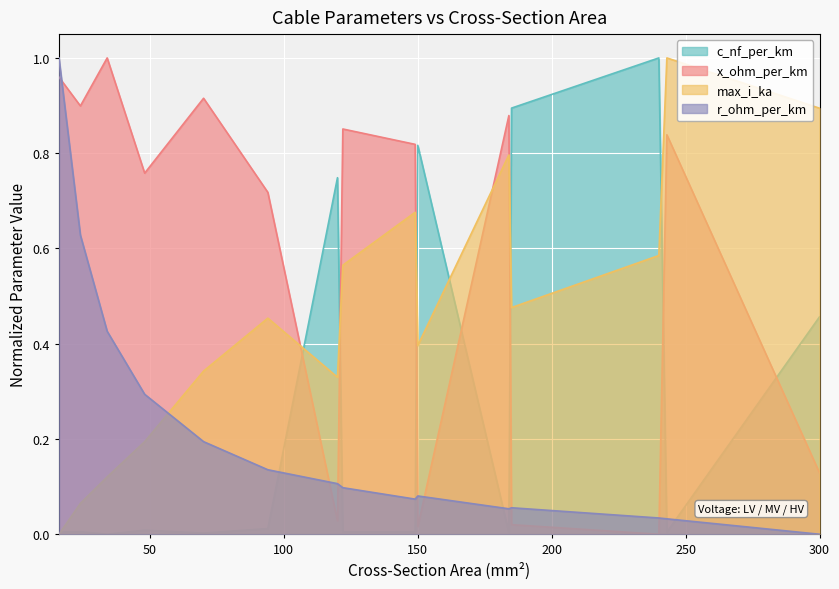

What is the value of the c_nf_per_km point at the 15th from the left?

0.5